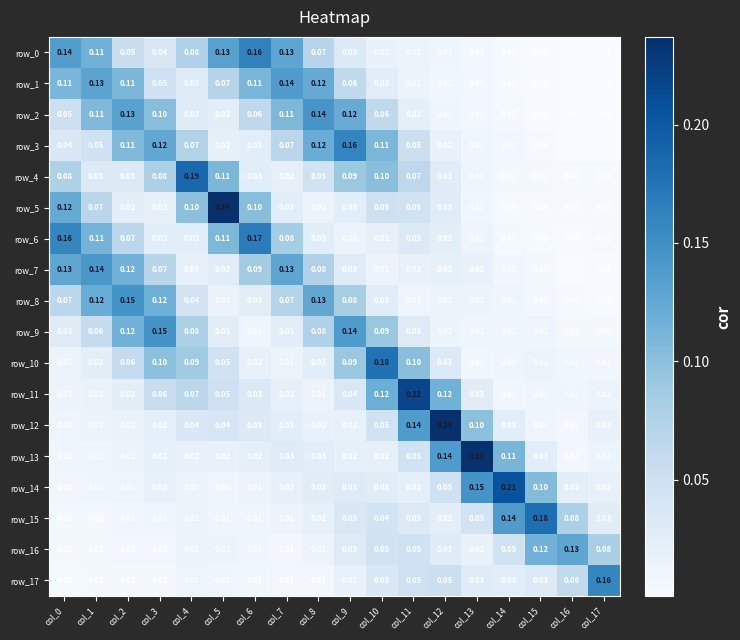

Is the value of row_15 at col_13 greater than the value of row_6 at col_8?

Yes